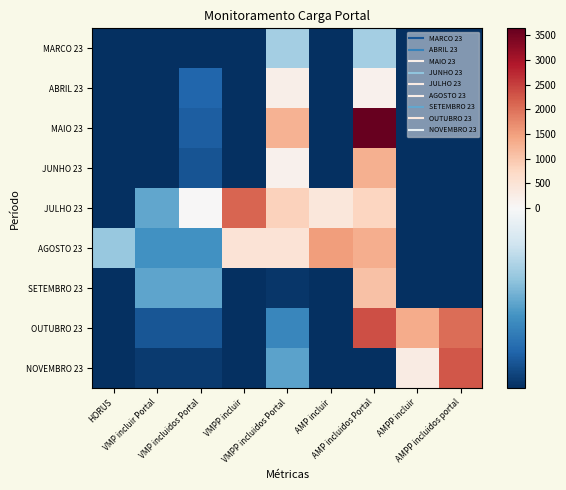

Which series changed the most between HORUS and AMP incluir?

AGOSTO 23